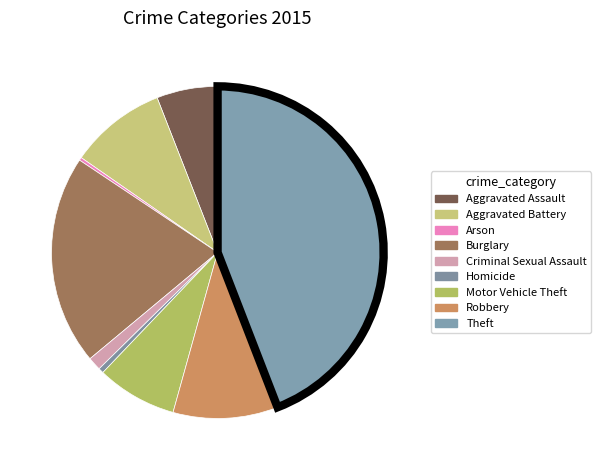

Rank the categories by value from lowest to highest.

Arson, Homicide, Criminal Sexual Assault, Aggravated Assault, Motor Vehicle Theft, Aggravated Battery, Robbery, Burglary, Theft